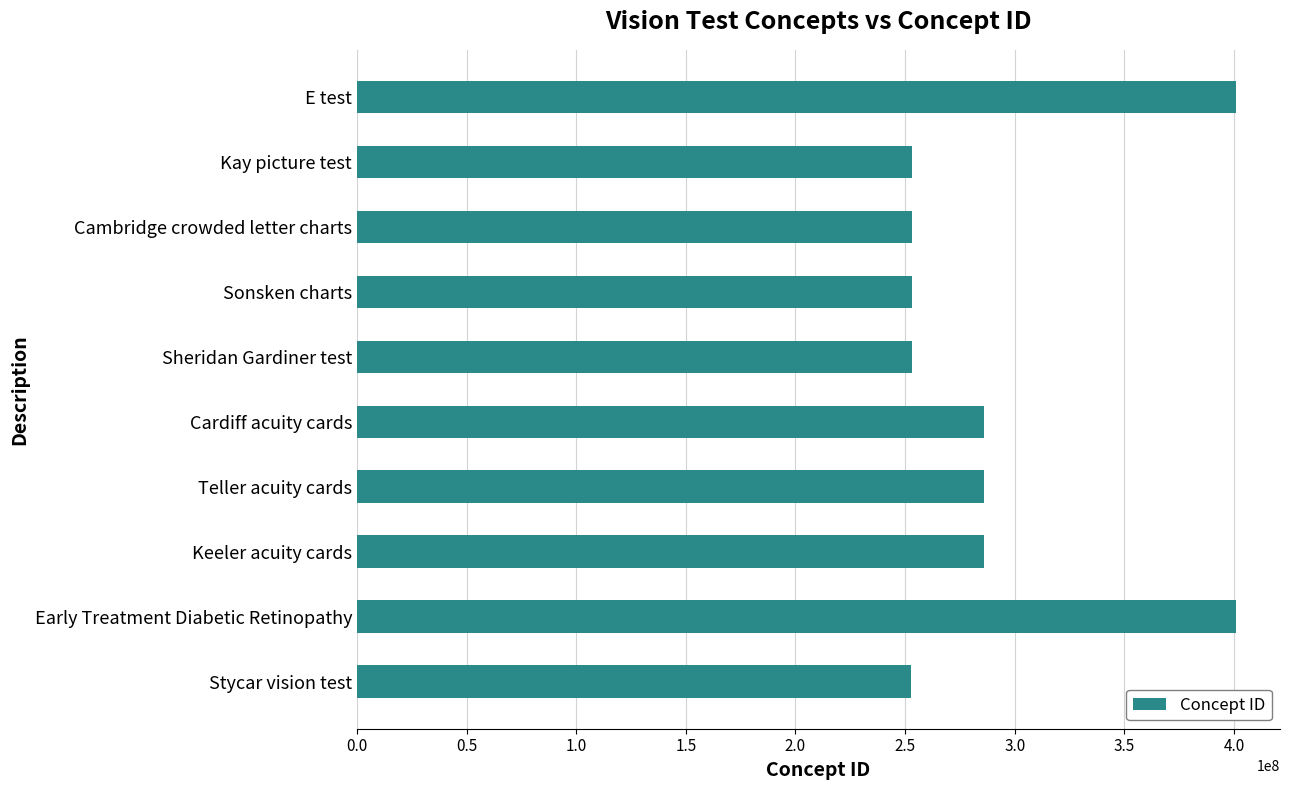

What is the label of the 3rd bar from the bottom?

Keeler acuity cards